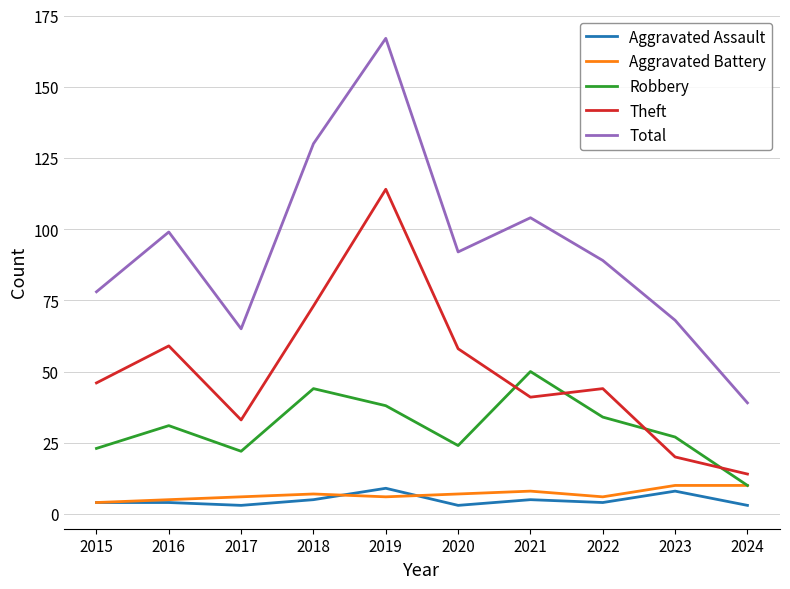

True or false: Robbery has a value of 84 at 2021.

False